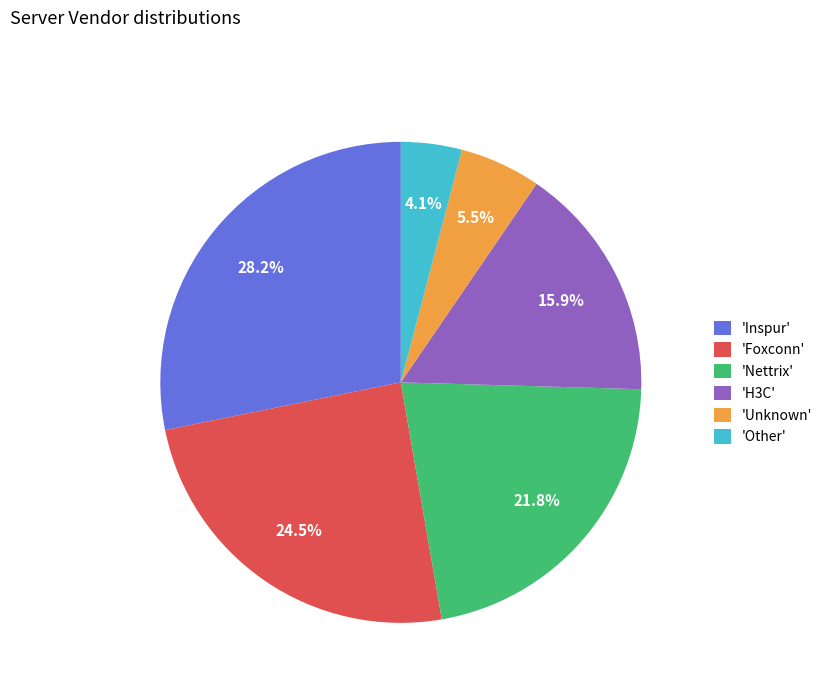

What portion of the pie excludes 'Other'?

95.9%